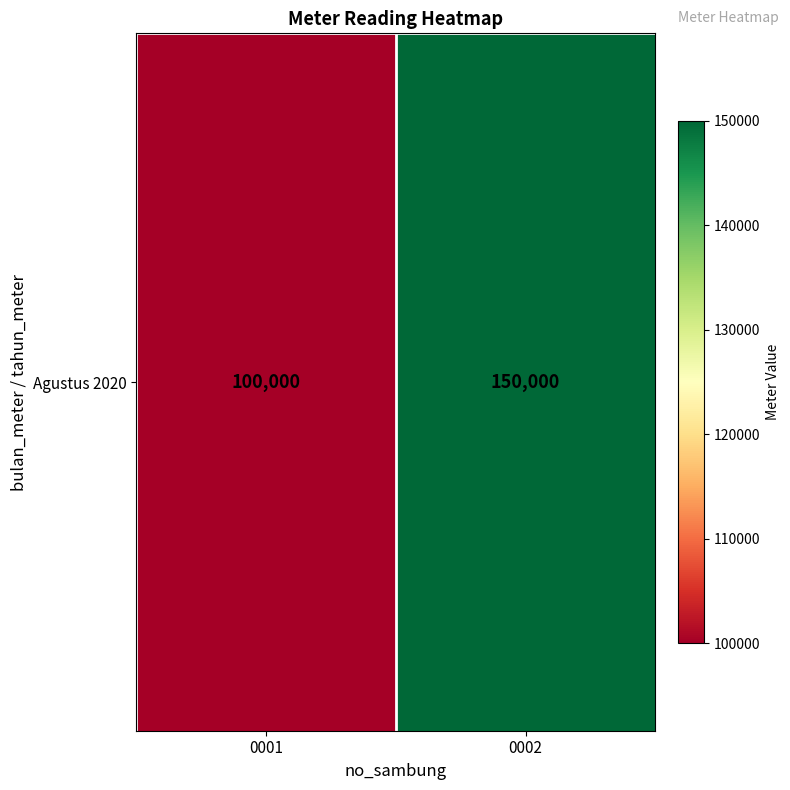

What value does the data have at 0001, to the nearest 100?

100000